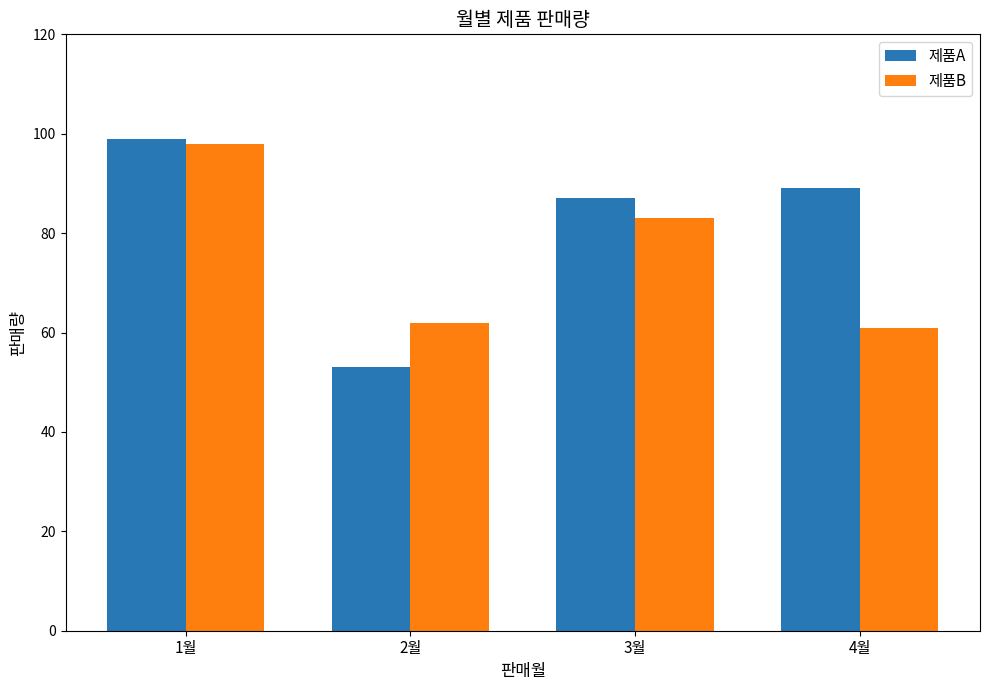

At how many categories does at least one series exceed 70?

3